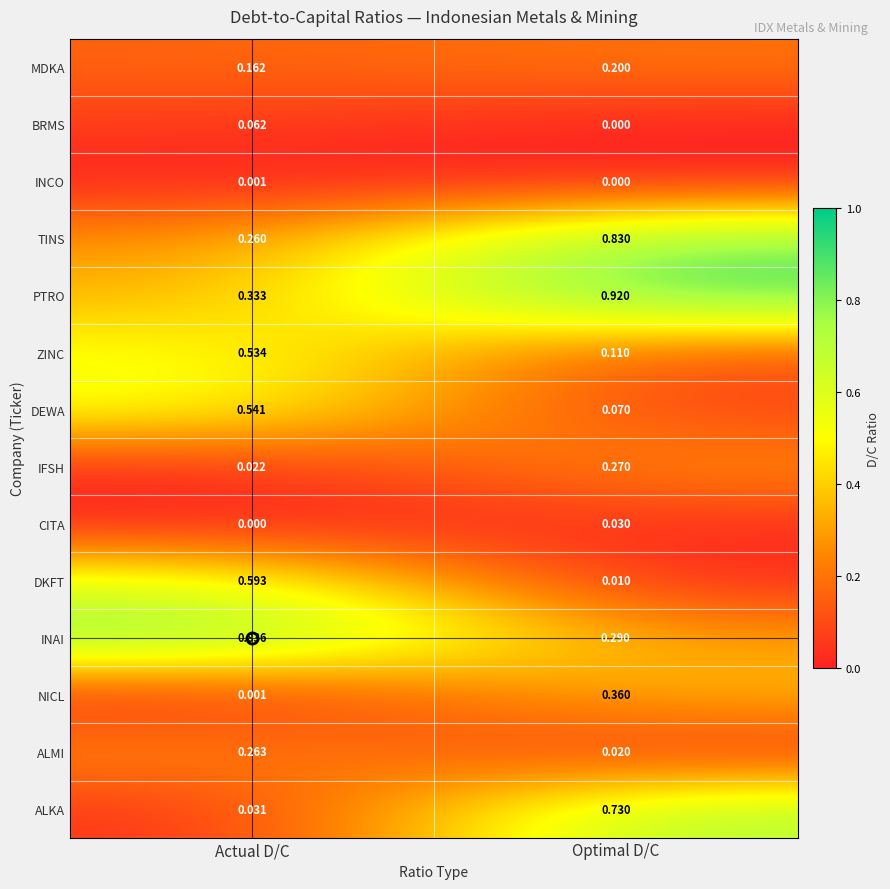

Which series has the largest total across all categories?

PTRO